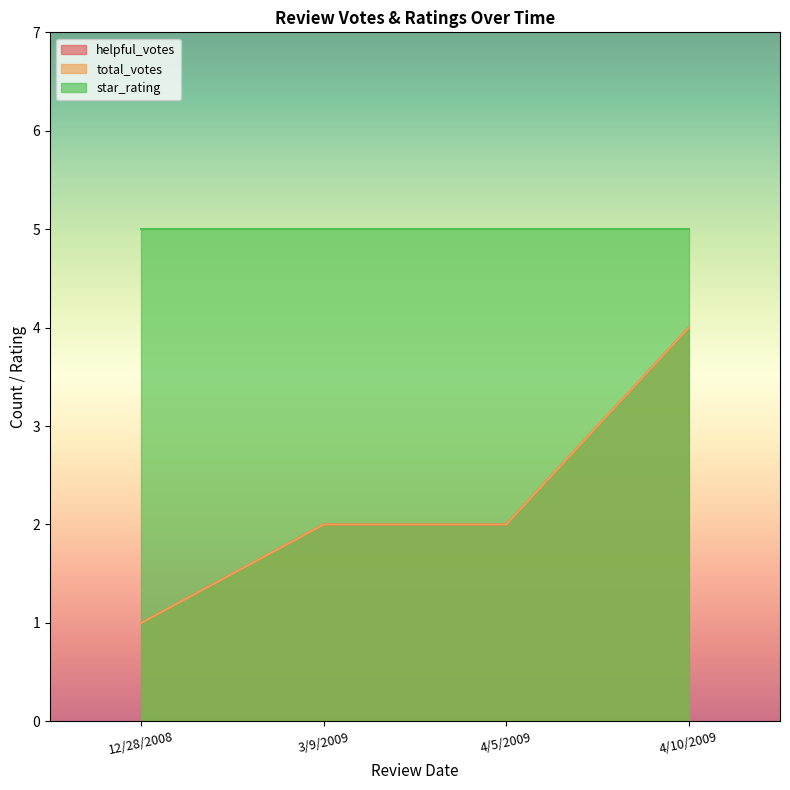

Which series changed the most between 12/28/2008 and 4/10/2009?

helpful_votes